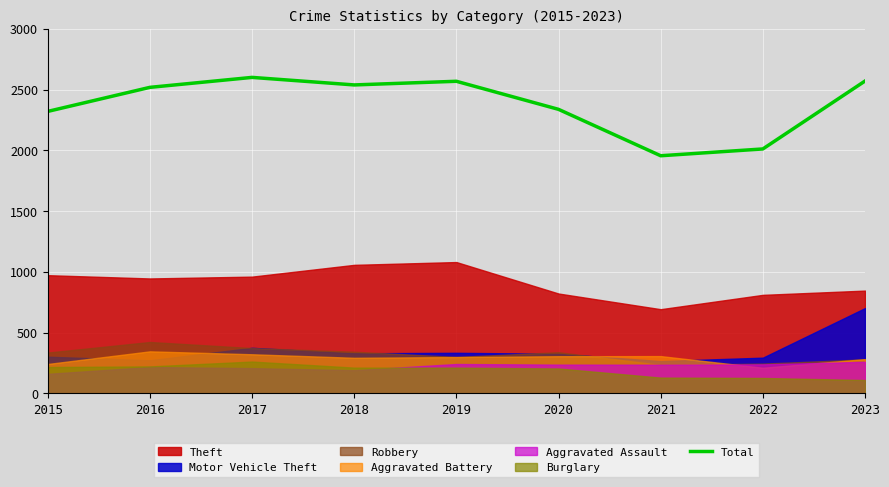

At which category does the chart reach its minimum across all series?

2021